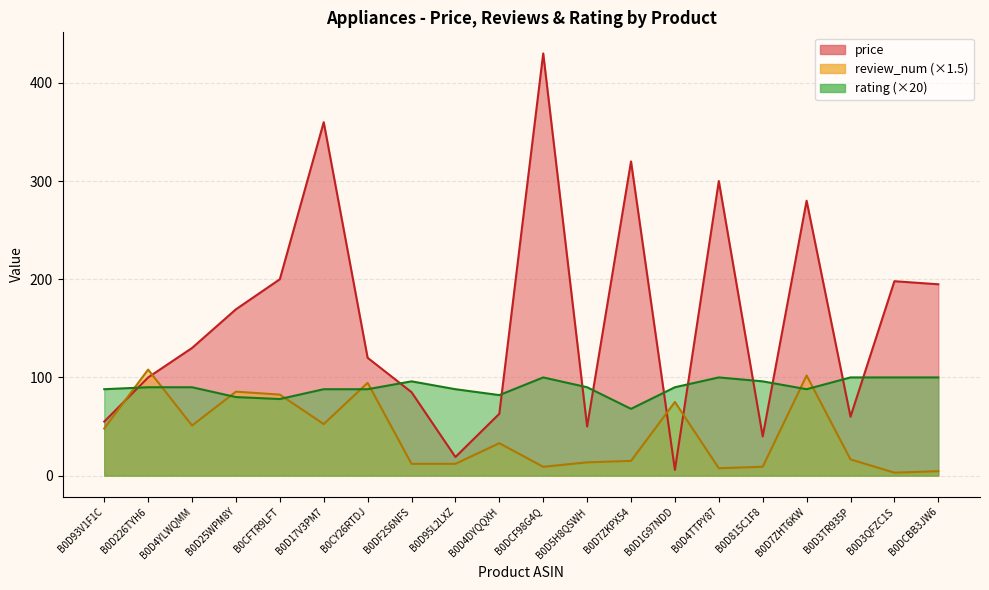

True or false: price has a value of 430.0 at B0DCF98G4Q.

True